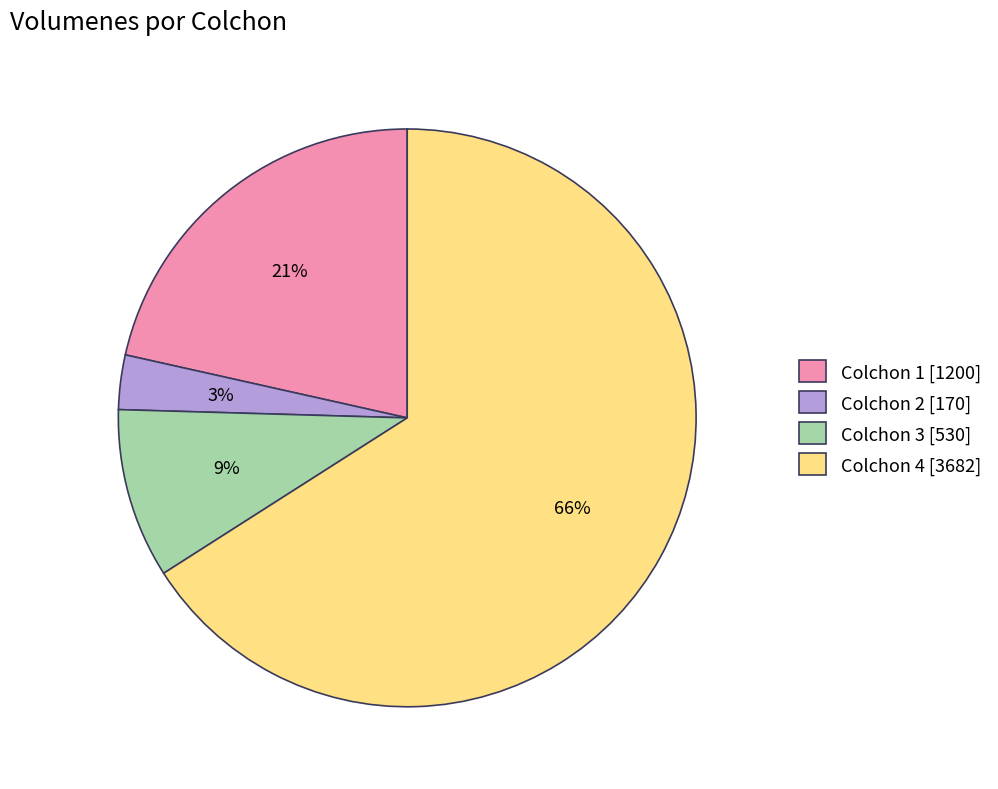

Which category accounts for the majority?

Colchon 4 [3682]